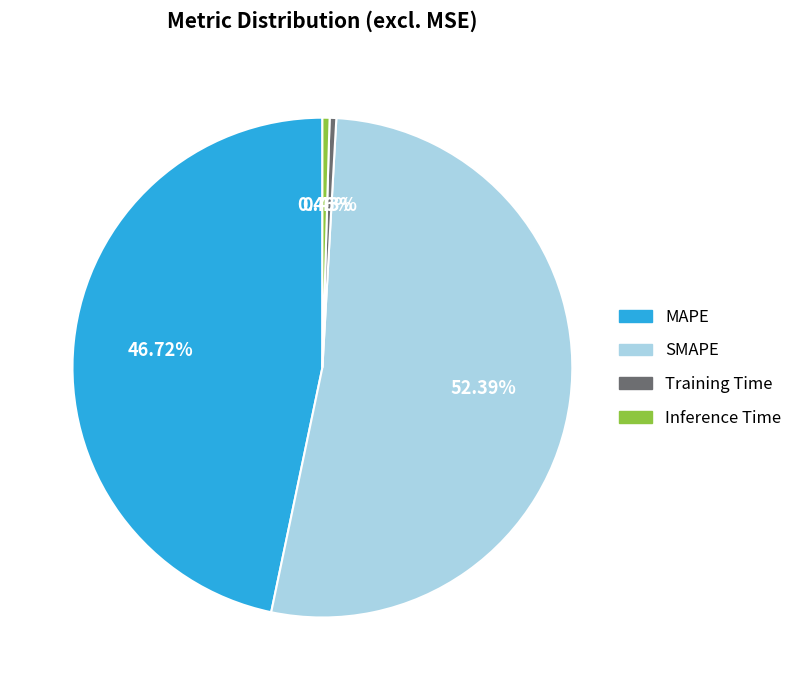

How many segments does this pie chart have?

4